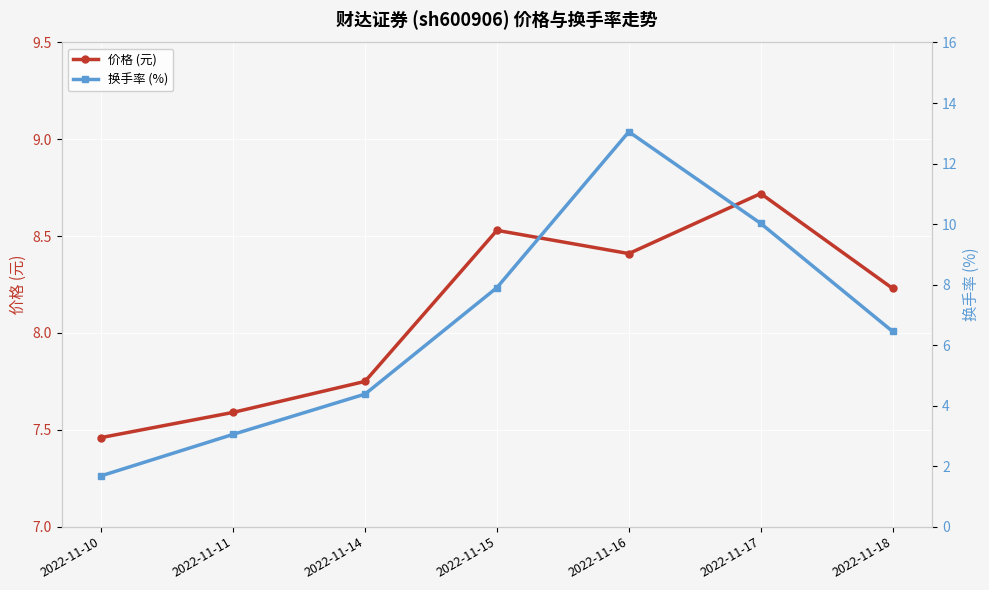

Reading left to right, list all the values displayed in this chart.

价格 (元): 7.5	7.6	7.8	8.5	8.4	8.7	8.2
换手率 (%): 1.7	3.0	4.4	7.9	13.1	10.0	6.5